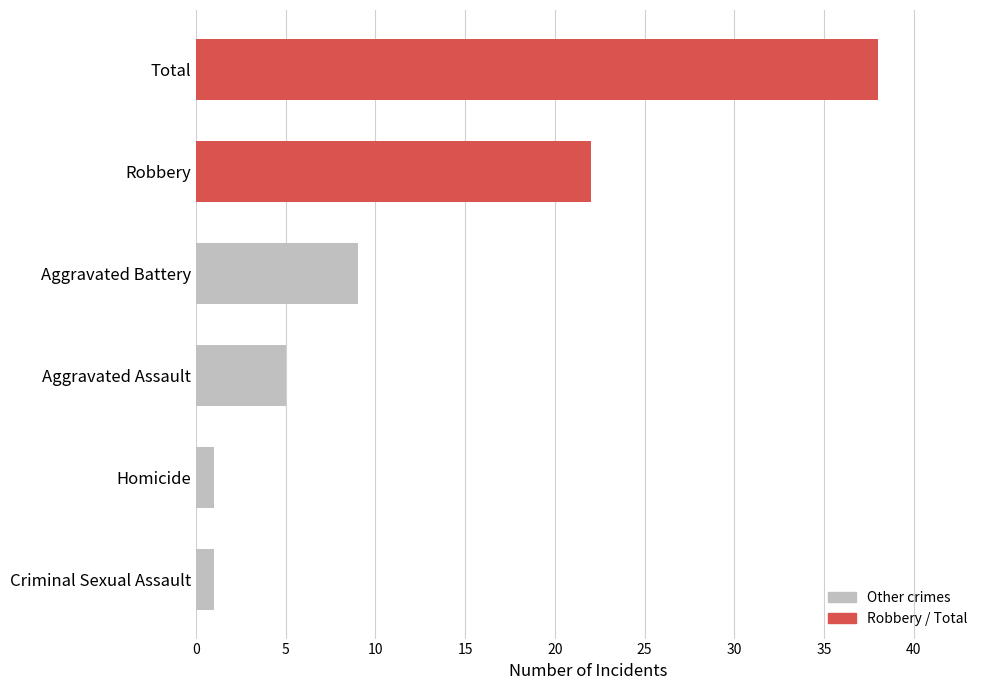

How many bars are there in total?

6